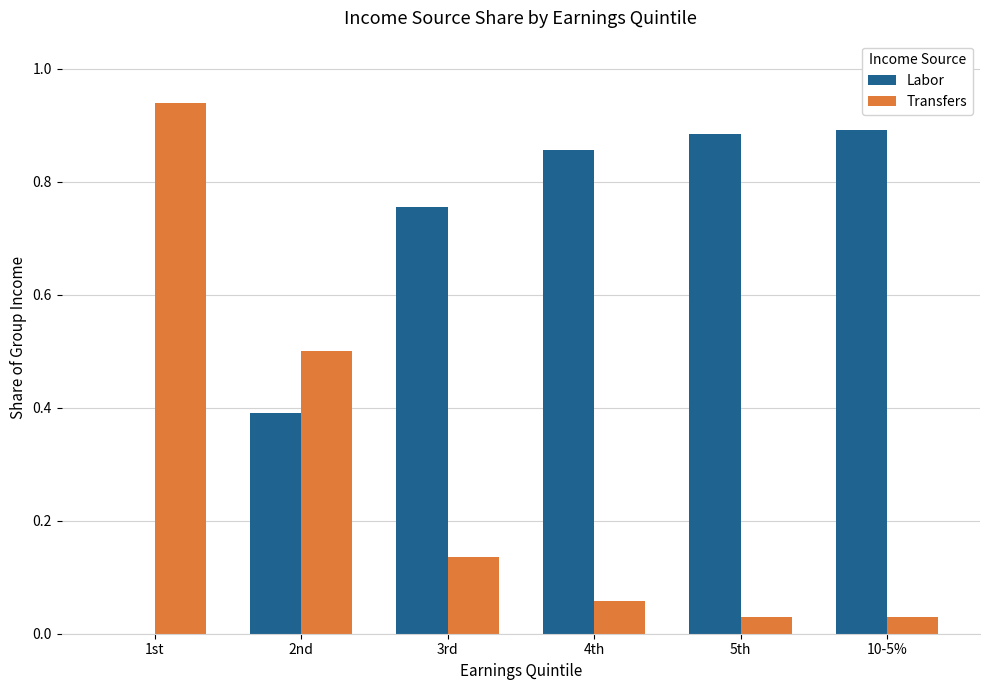

The Labor series shows 0.9 at 4th. True or false?

True